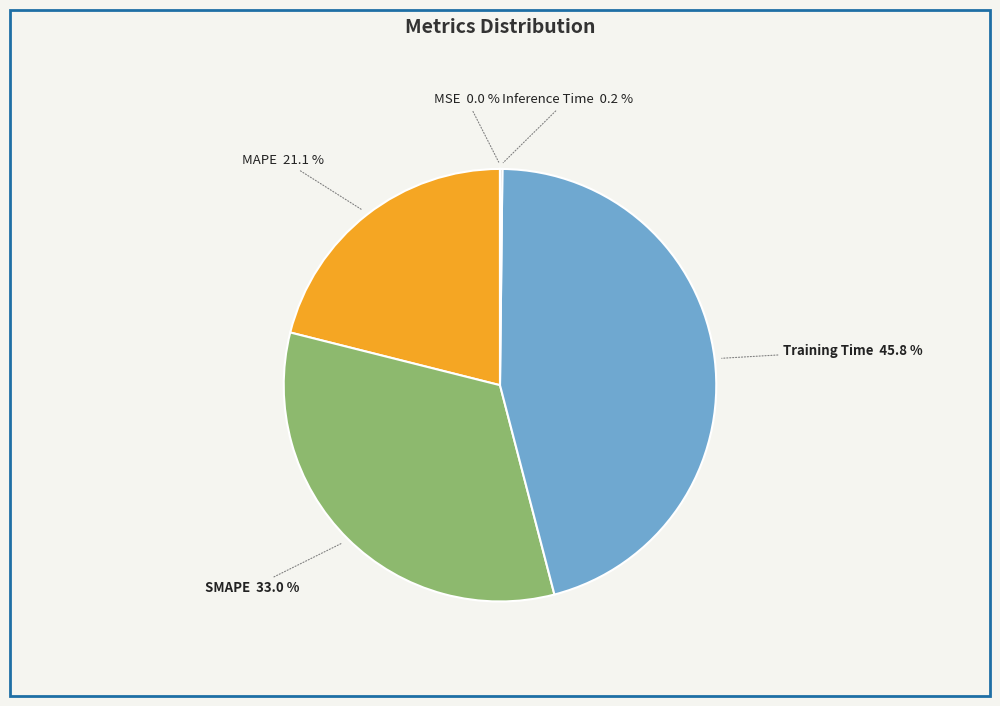

What is the total percentage of Training Time and SMAPE?

78.7%